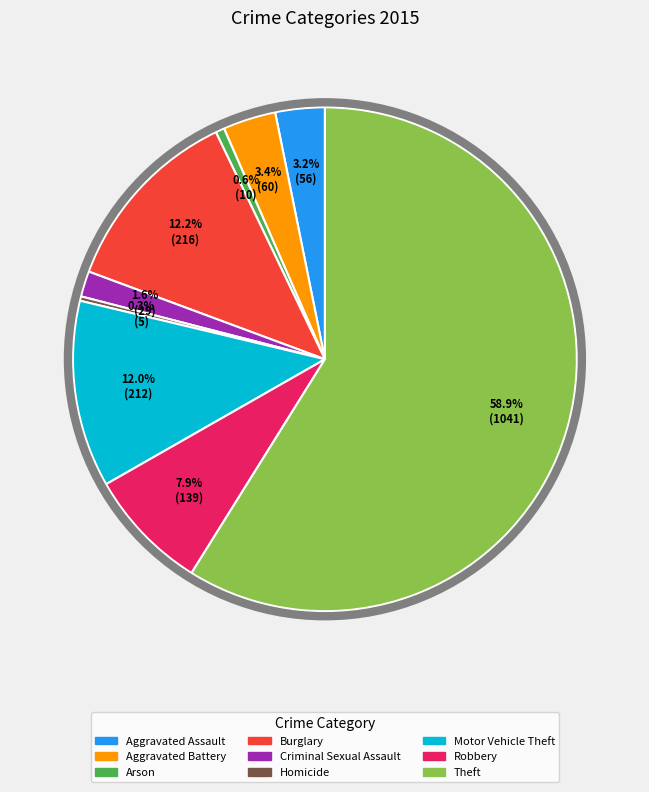

To the nearest percent, what is the difference between the Criminal Sexual Assault and Arson slice percentages?

1%